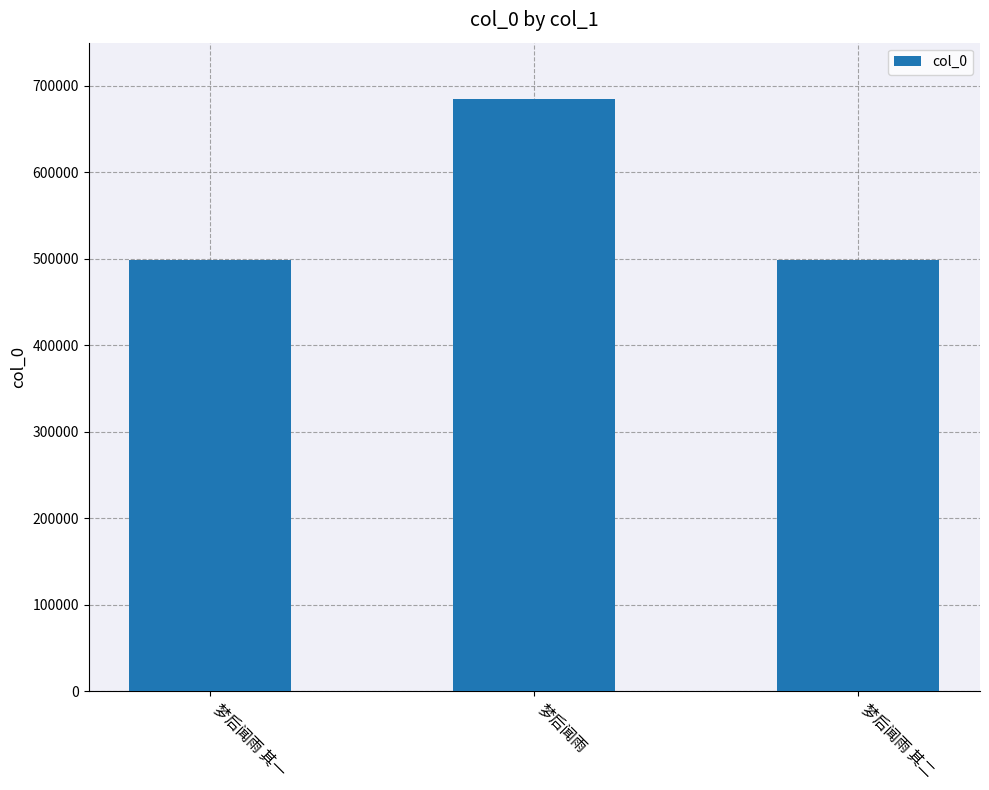

At which category does the chart reach its peak across all series?

梦后闻雨